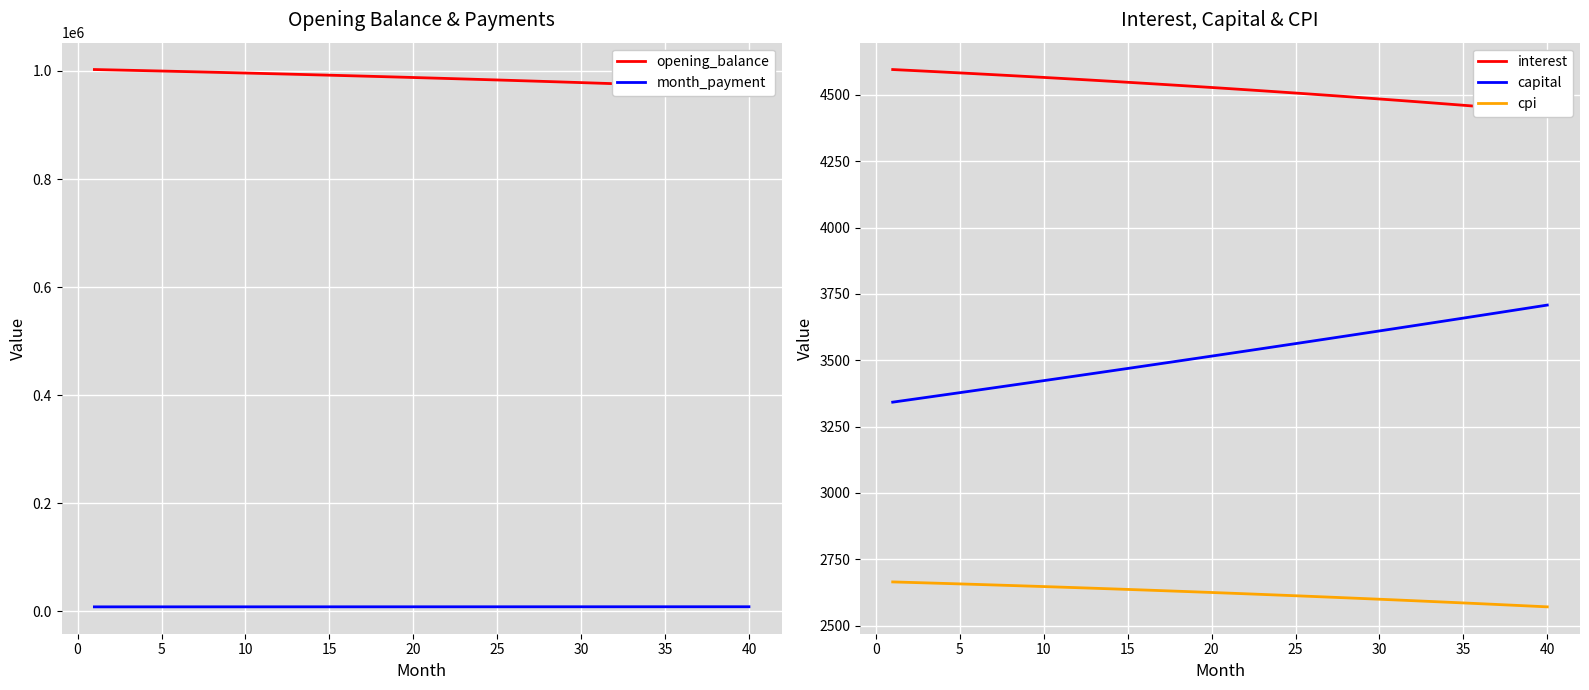

True or false: capital and cpi intersect in this chart.

False